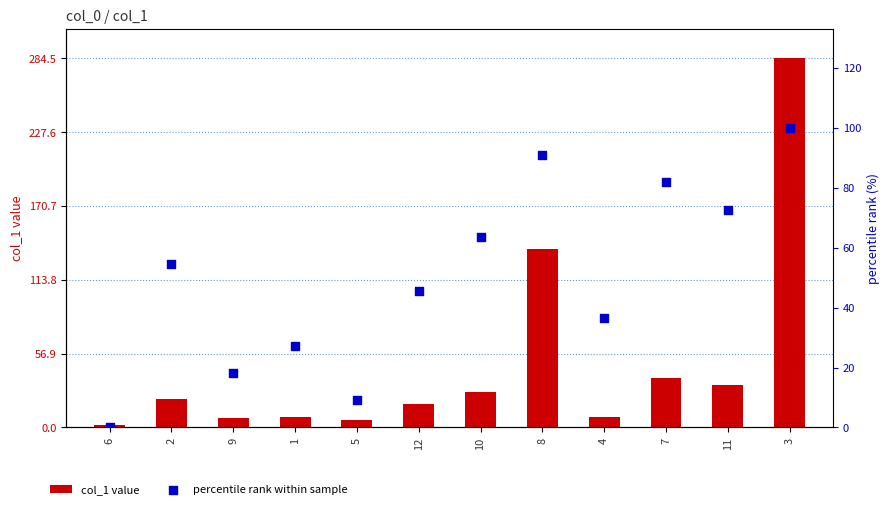

Which series reaches the minimum Y coordinate?

percentile rank within sample